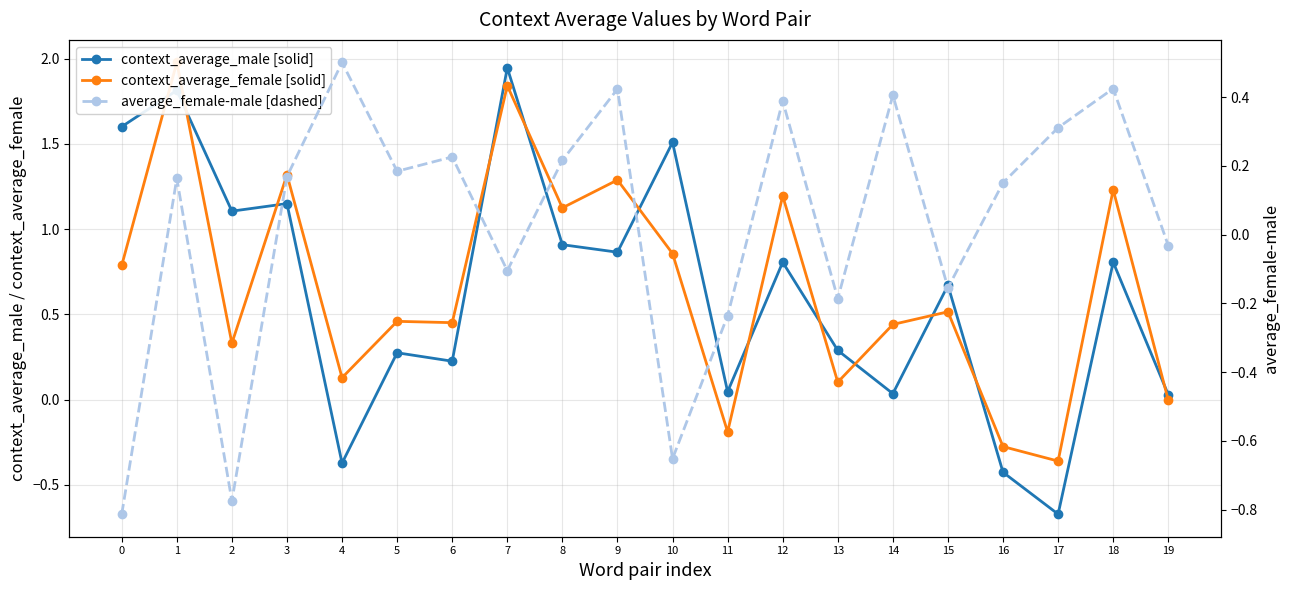

Does the chart have visible grid lines?

Yes